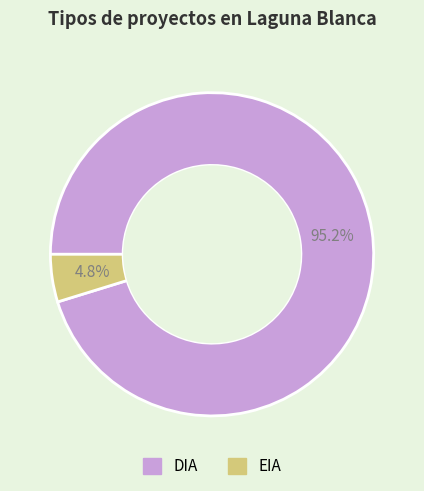

Is there any slice that represents more than half of the pie?

Yes